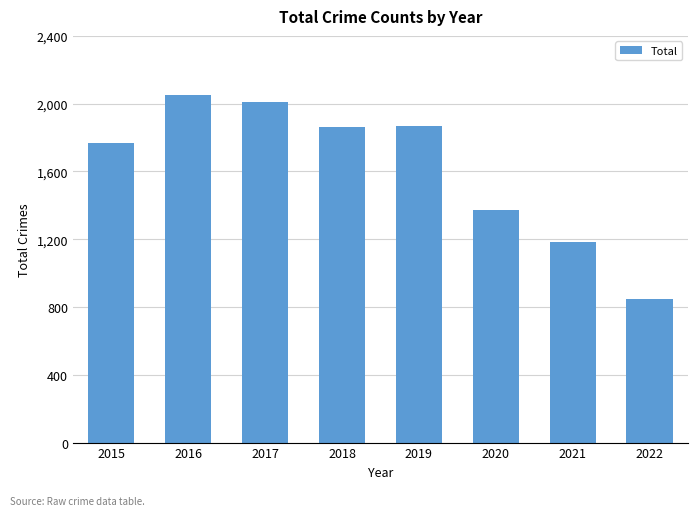

How many data points are less than 1865?

4